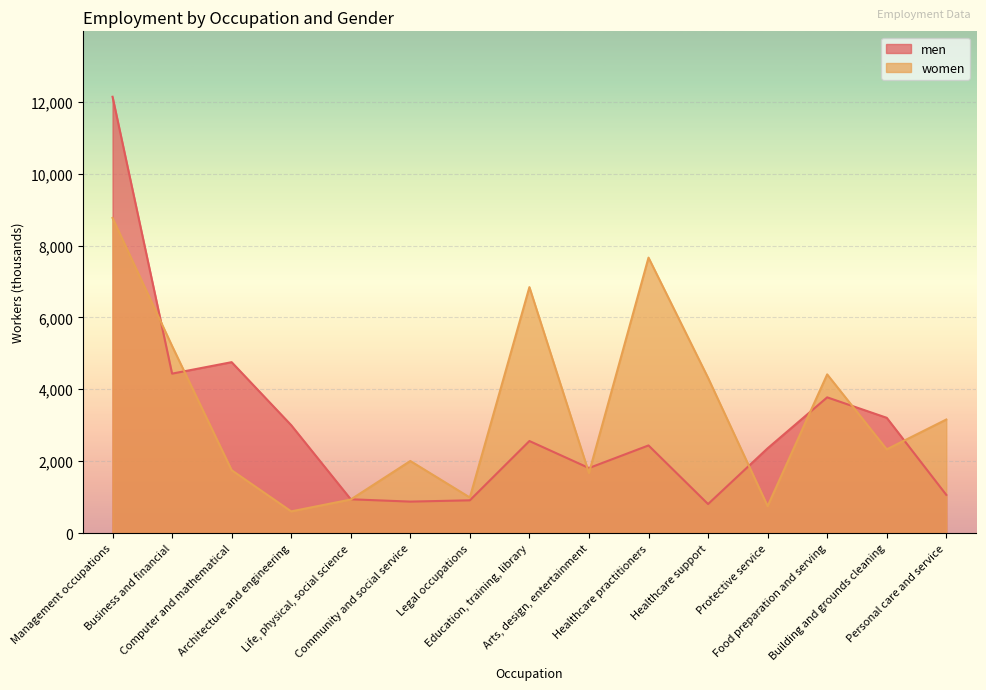

Which category has the highest value across all series?

Management occupations